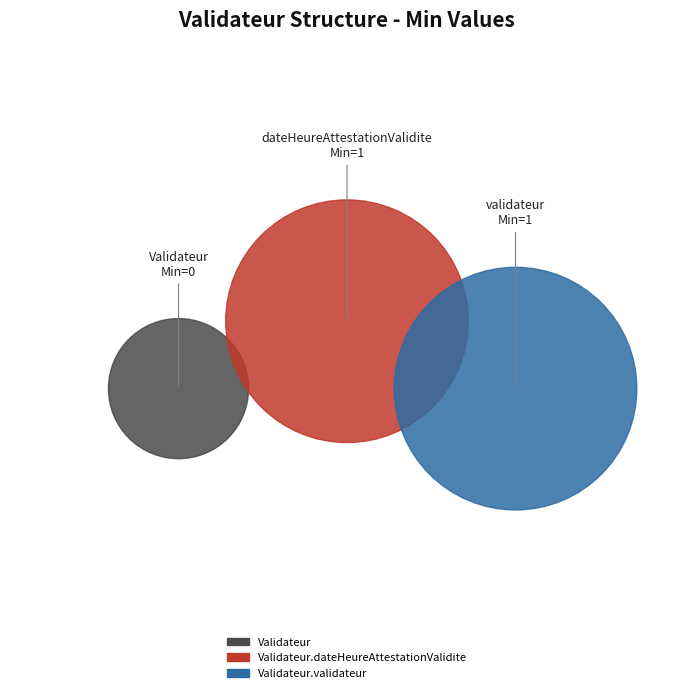

Between Validateur and Validateur.dateHeureAttestationValidite, which is larger?

Validateur.dateHeureAttestationValidite